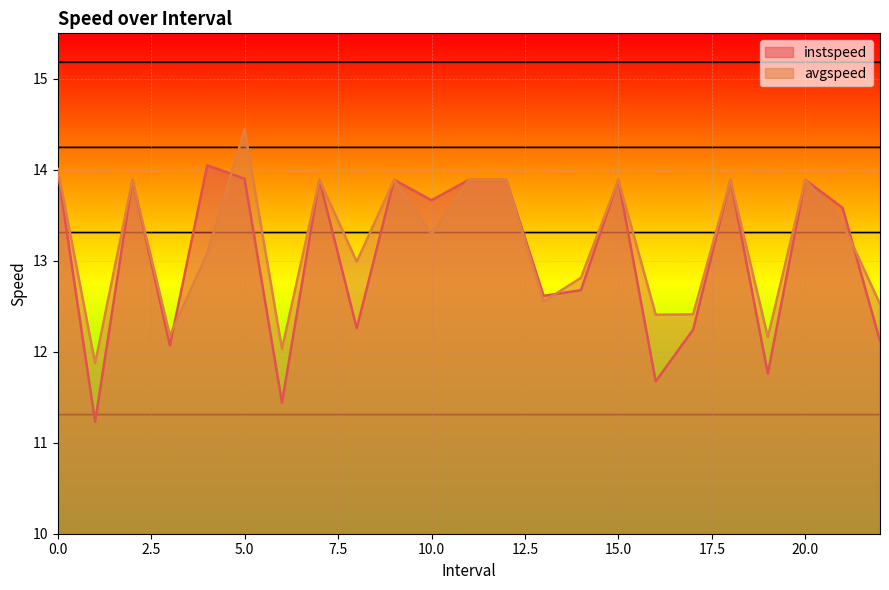

Where is the first local minimum for avgspeed?

1.0